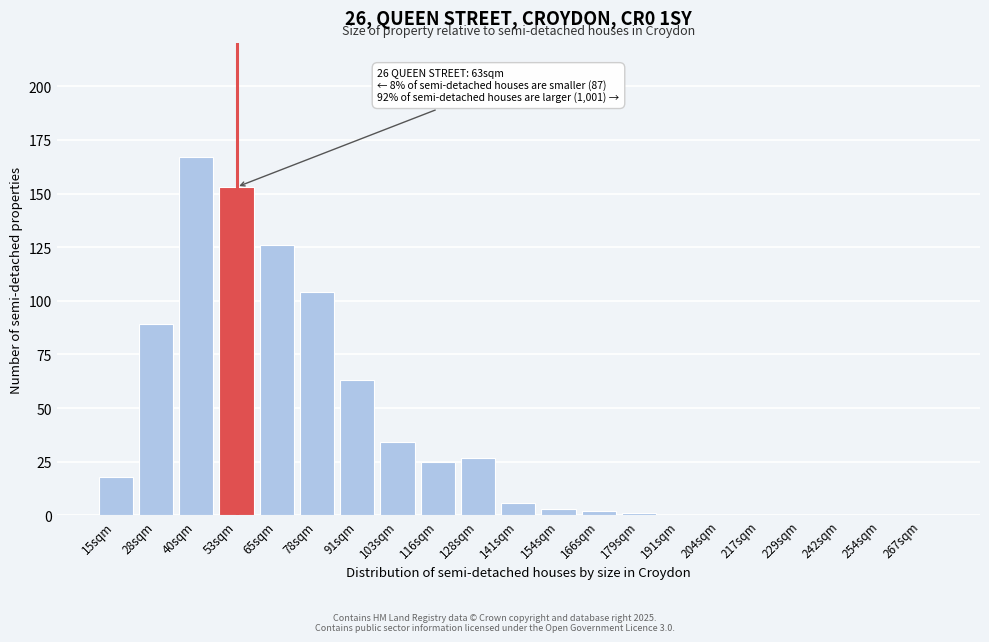

Reading left to right, transcribe all the data shown in this chart.

15sqm=18	28sqm=89	40sqm=167	53sqm=153	65sqm=126	78sqm=104	91sqm=63	103sqm=34	116sqm=25	128sqm=27	141sqm=6	154sqm=3	166sqm=2	179sqm=1	191sqm=0	204sqm=0	217sqm=0	229sqm=0	242sqm=0	254sqm=0	267sqm=0